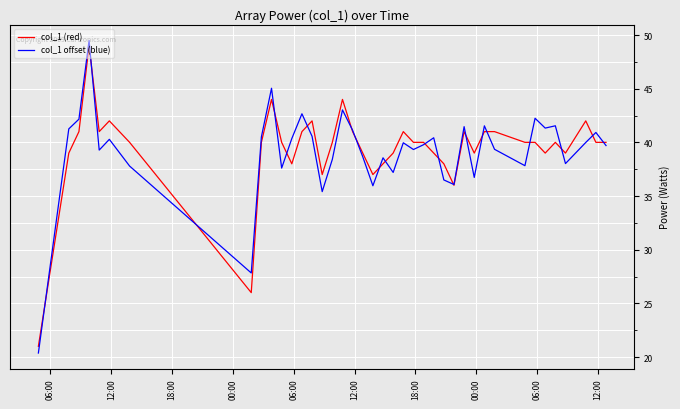

Which series ends up on top after the final intersection of col_1 (red) and col_1 offset (blue)?

col_1 (red)